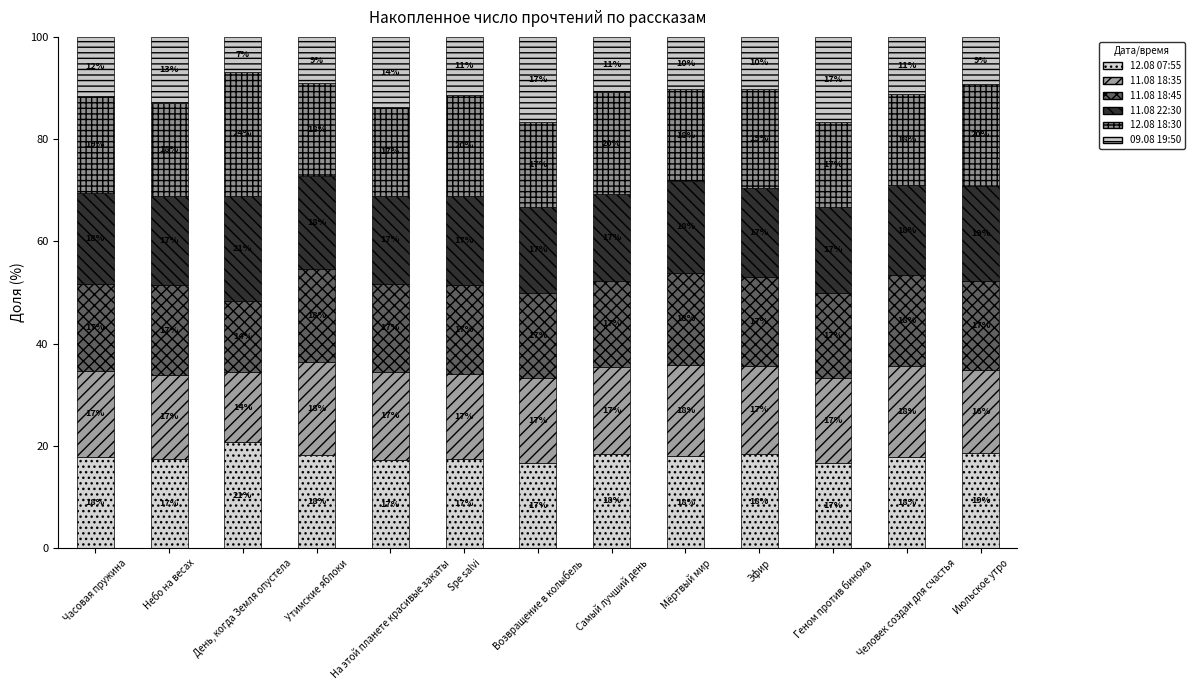

What is the label of the 6th bar from the left?

Spe salvi